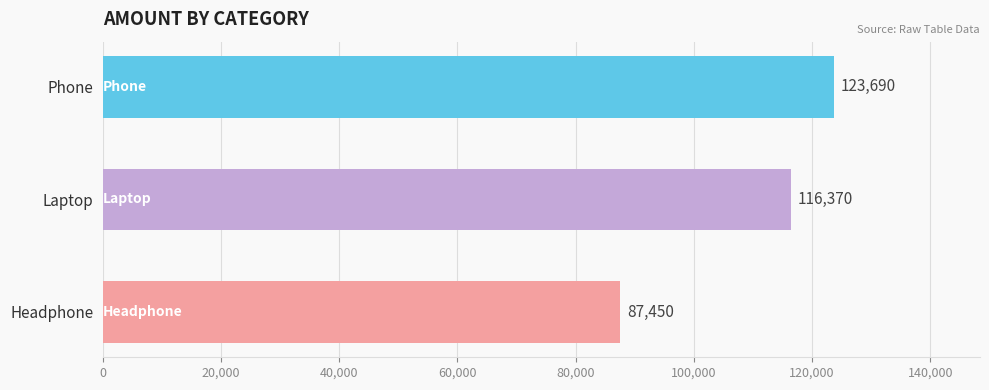

Does the chart contain any negative values?

No